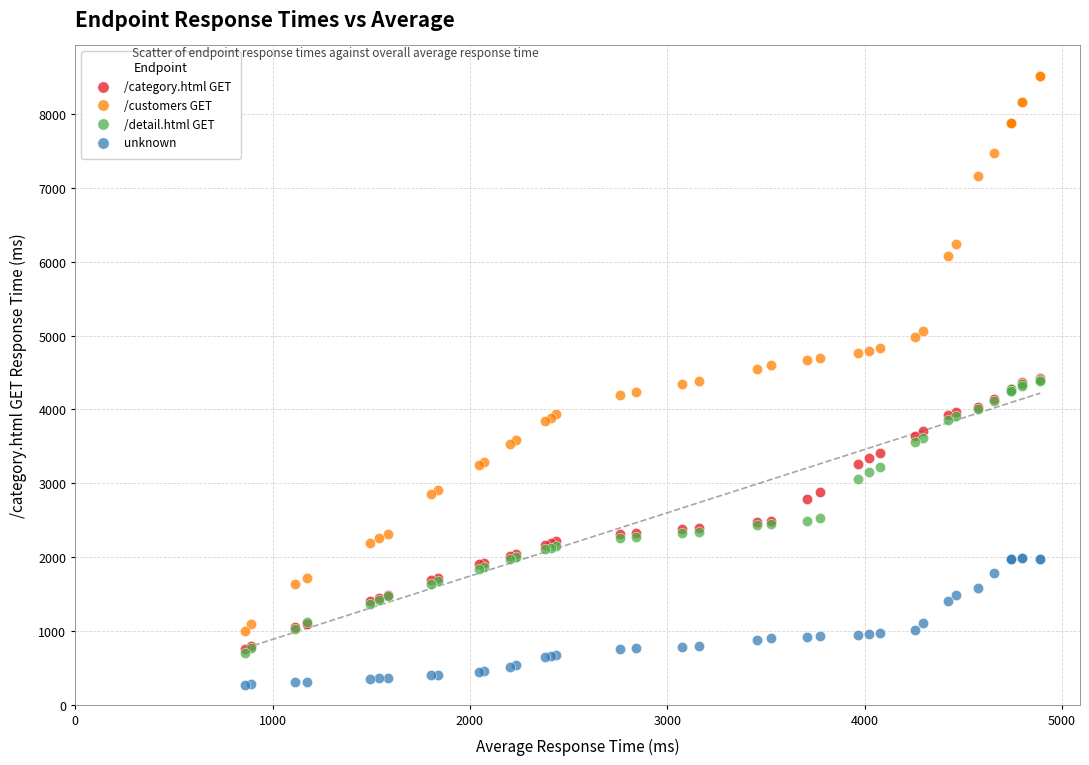

What are all the series names shown in the legend?

/category.html GET, /customers GET, /detail.html GET, unknown